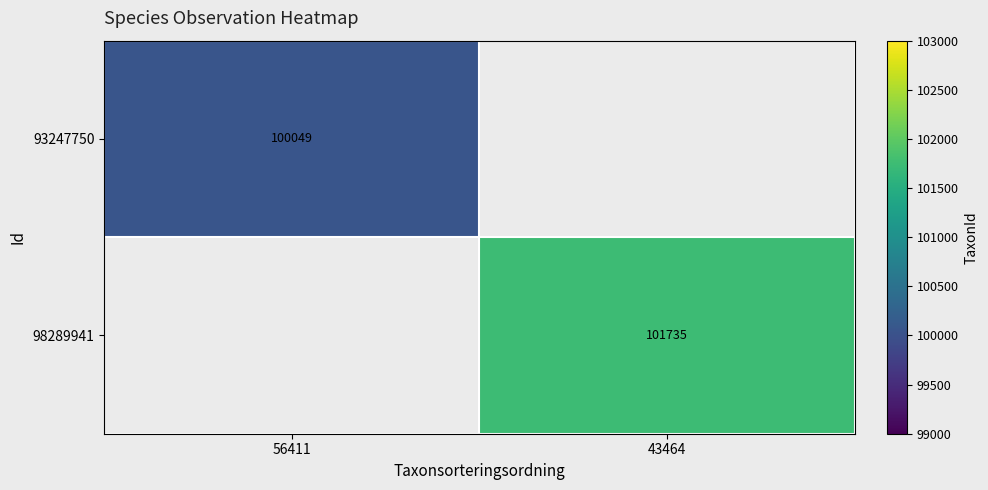

At how many categories does at least one series exceed 100584?

1